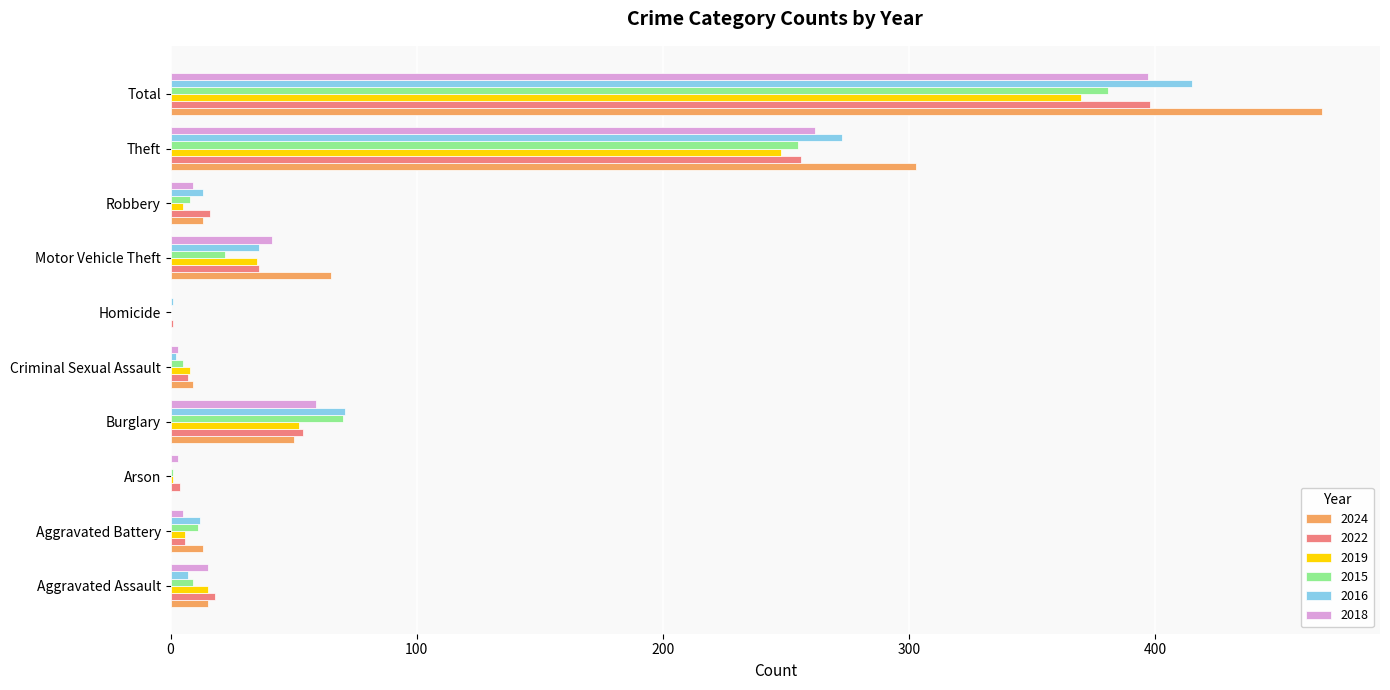

At which category is the sum across all series the highest?

Total